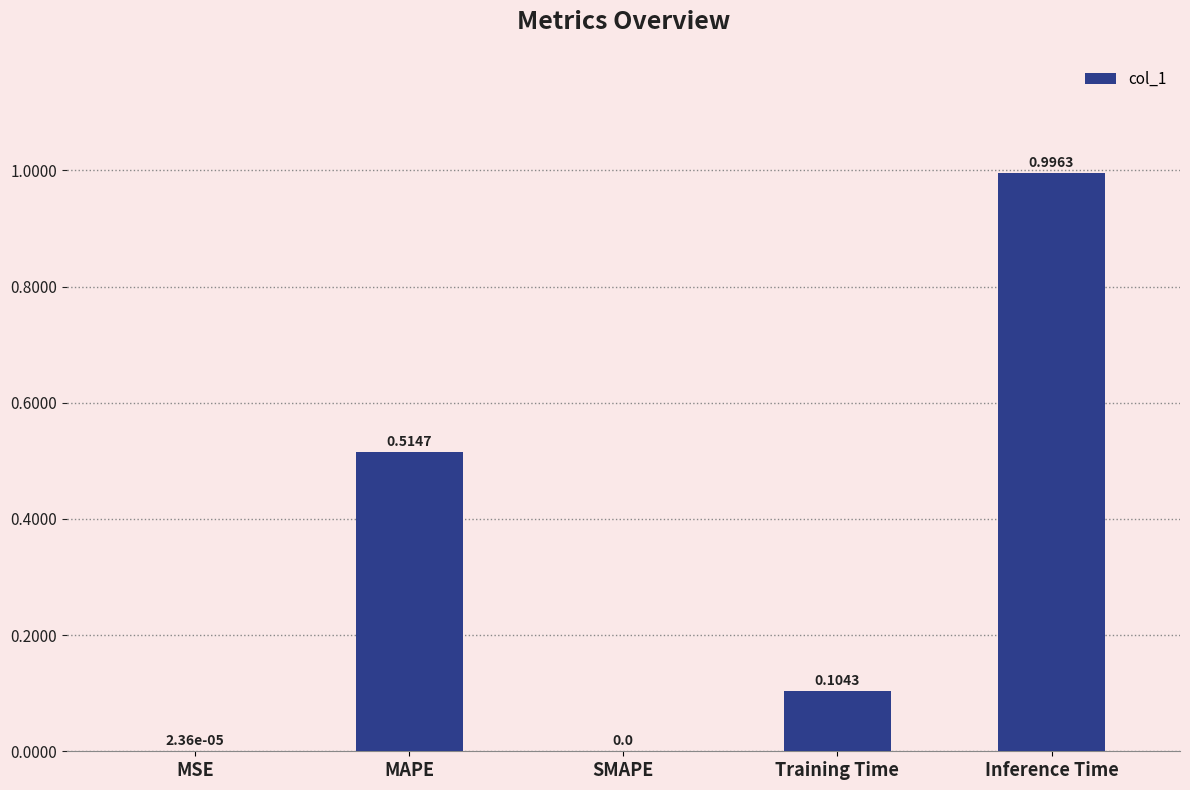

What is the sum of all values?

1.6